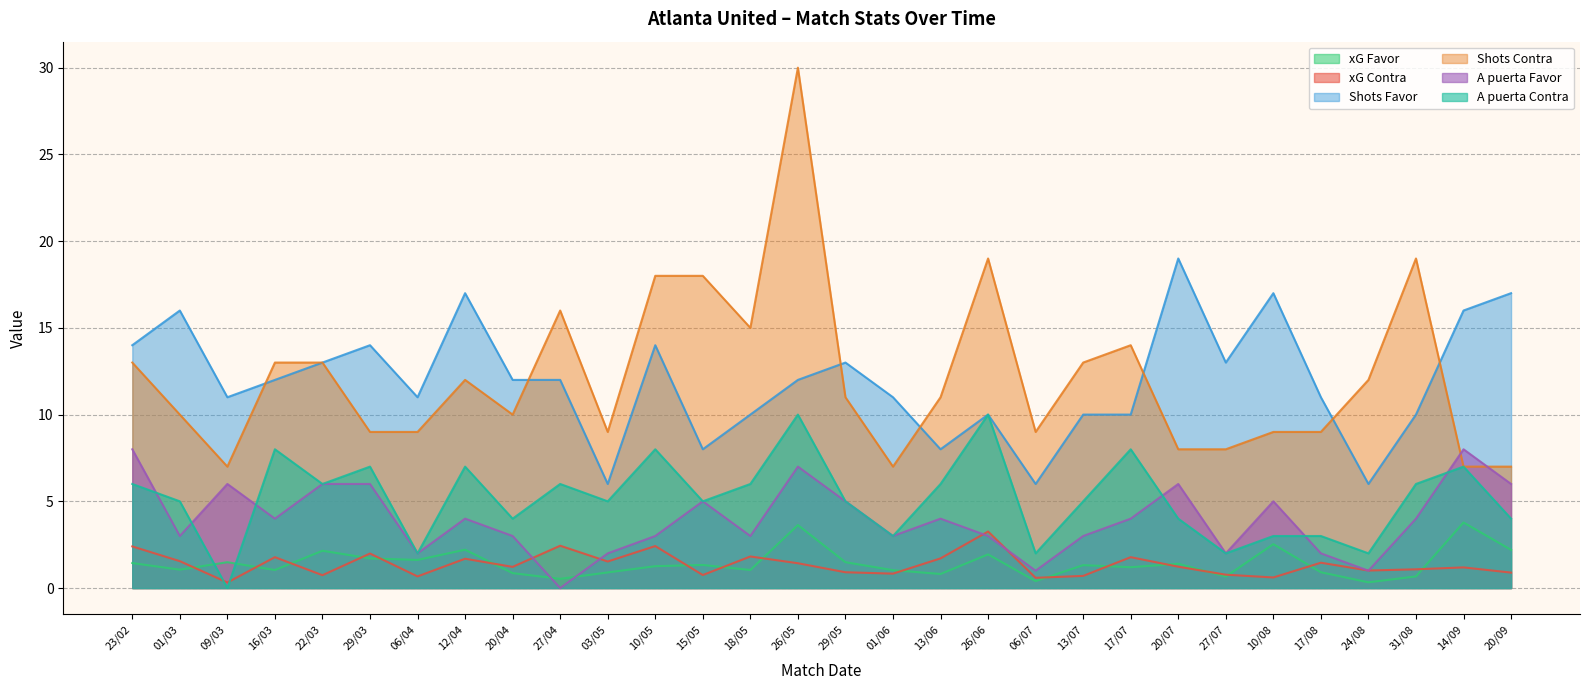

Which label corresponds to the largest value in the chart?

26/05